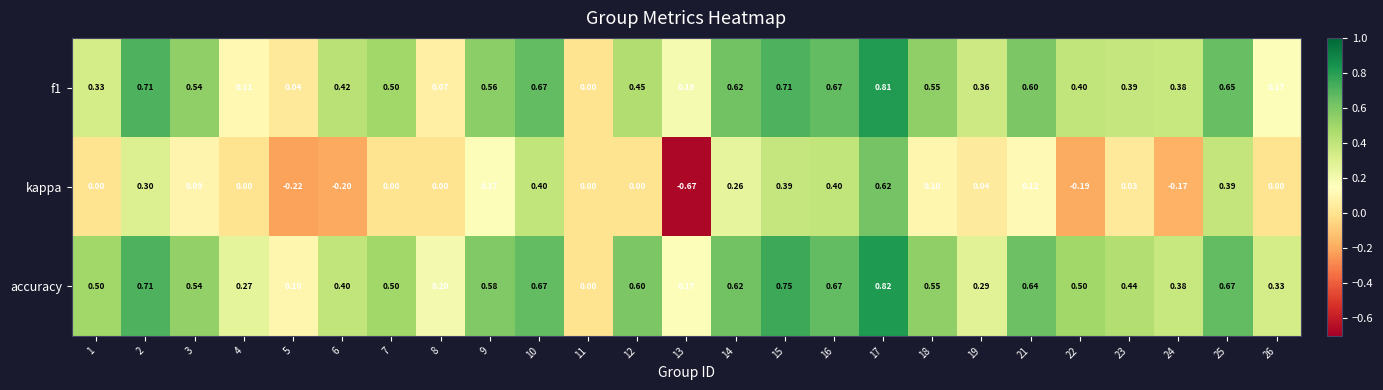

Which series has the largest range (max minus min)?

kappa